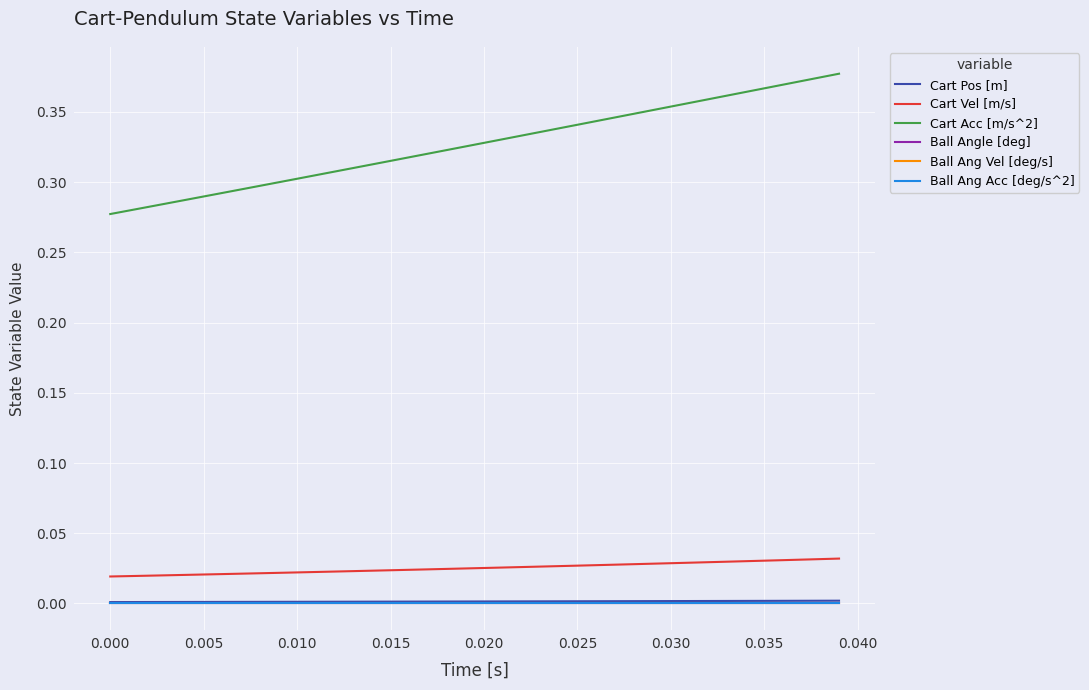

What is the label of the 3rd point from the left?

0.005